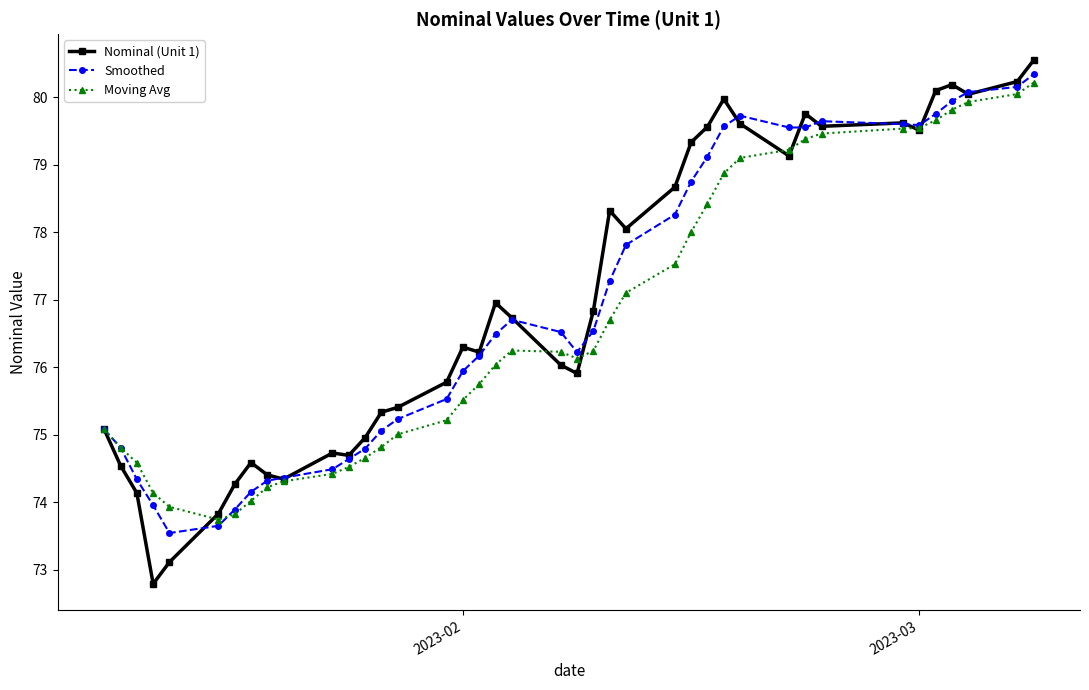

What is the difference between the second highest and minimum values in the Nominal (Unit 1) series?

7.4